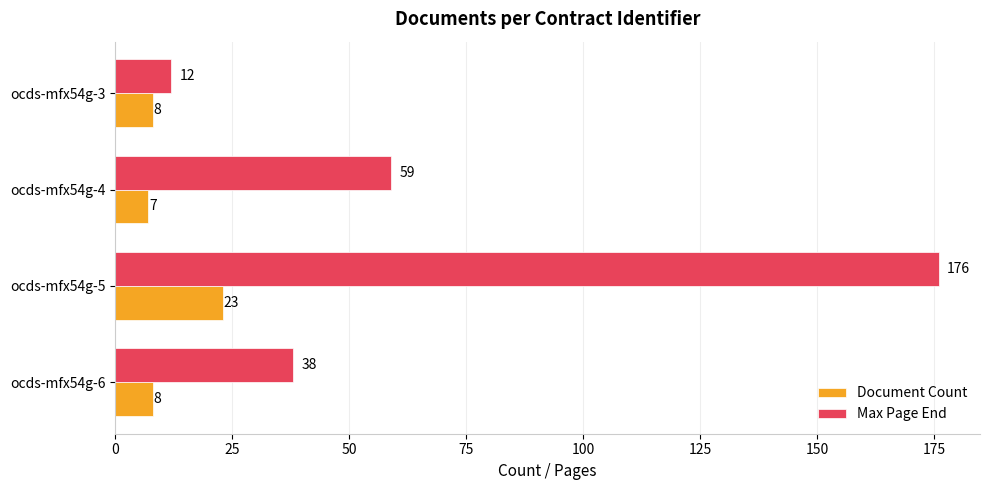

Which series has the widest spread of values?

Max Page End